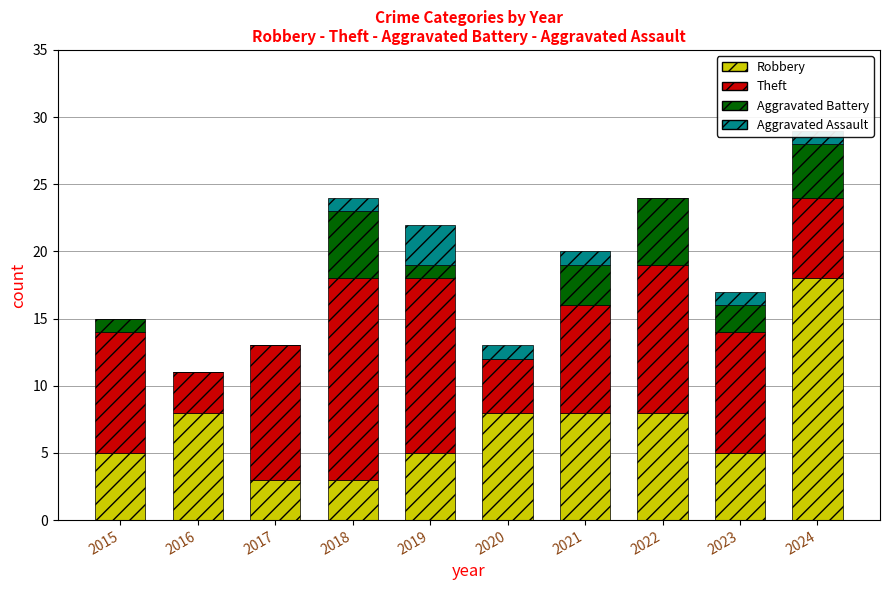

What is the total value across all series at 2020?

13